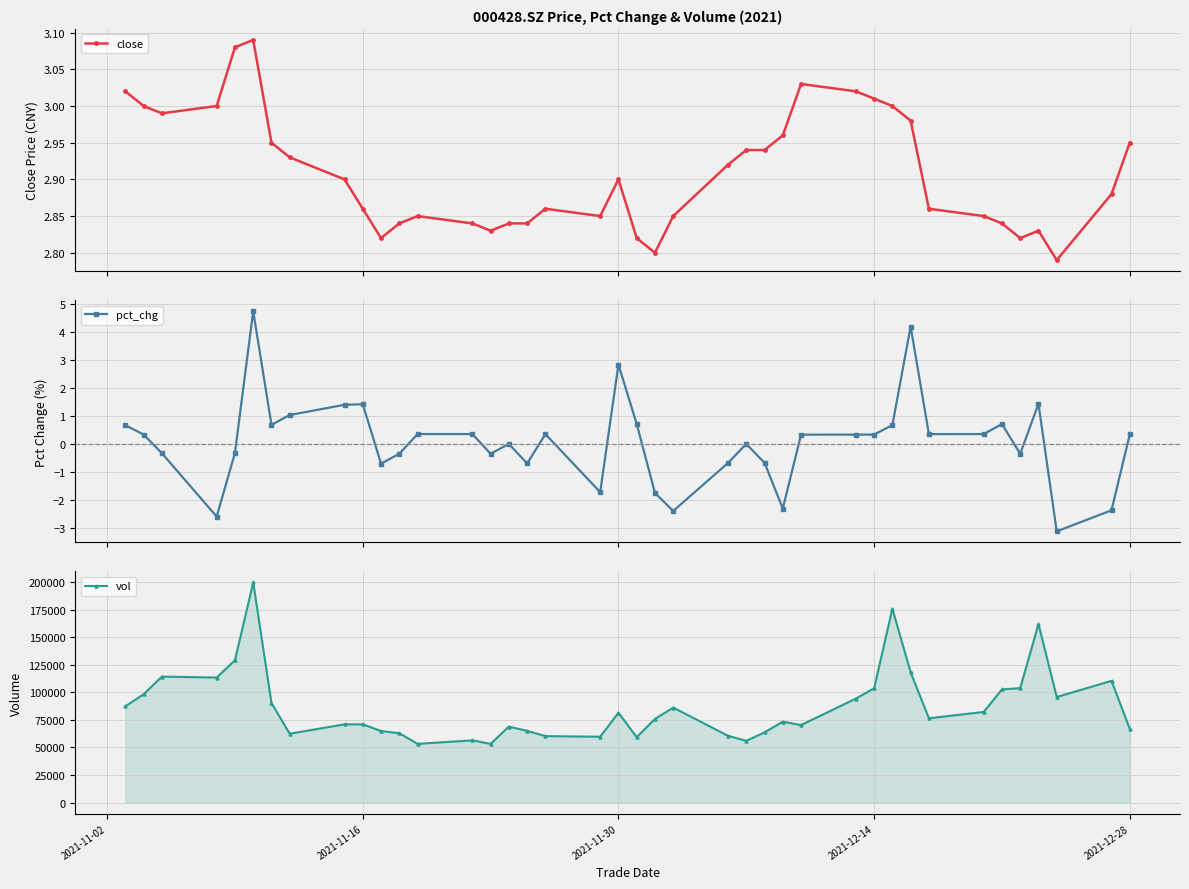

Which series ends up on top after the final intersection of pct_chg and close?

close